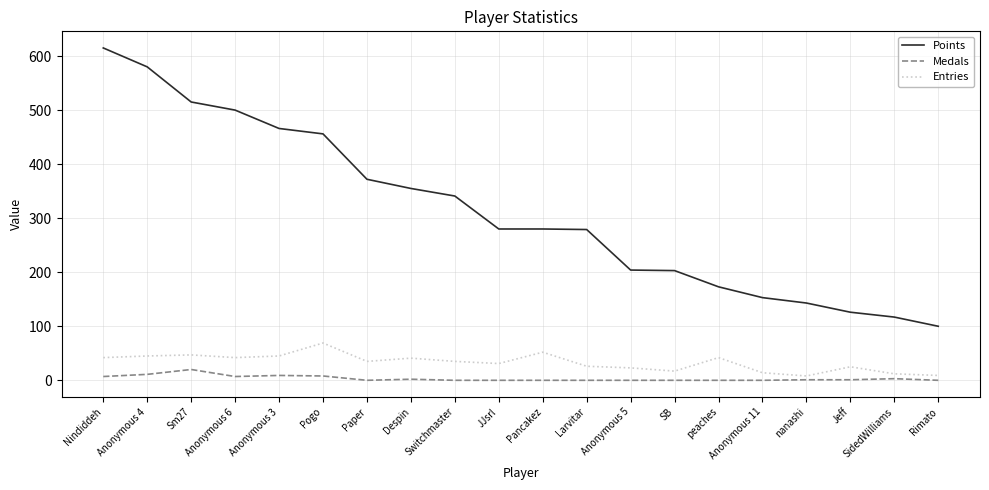

What is the greatest value displayed?

615